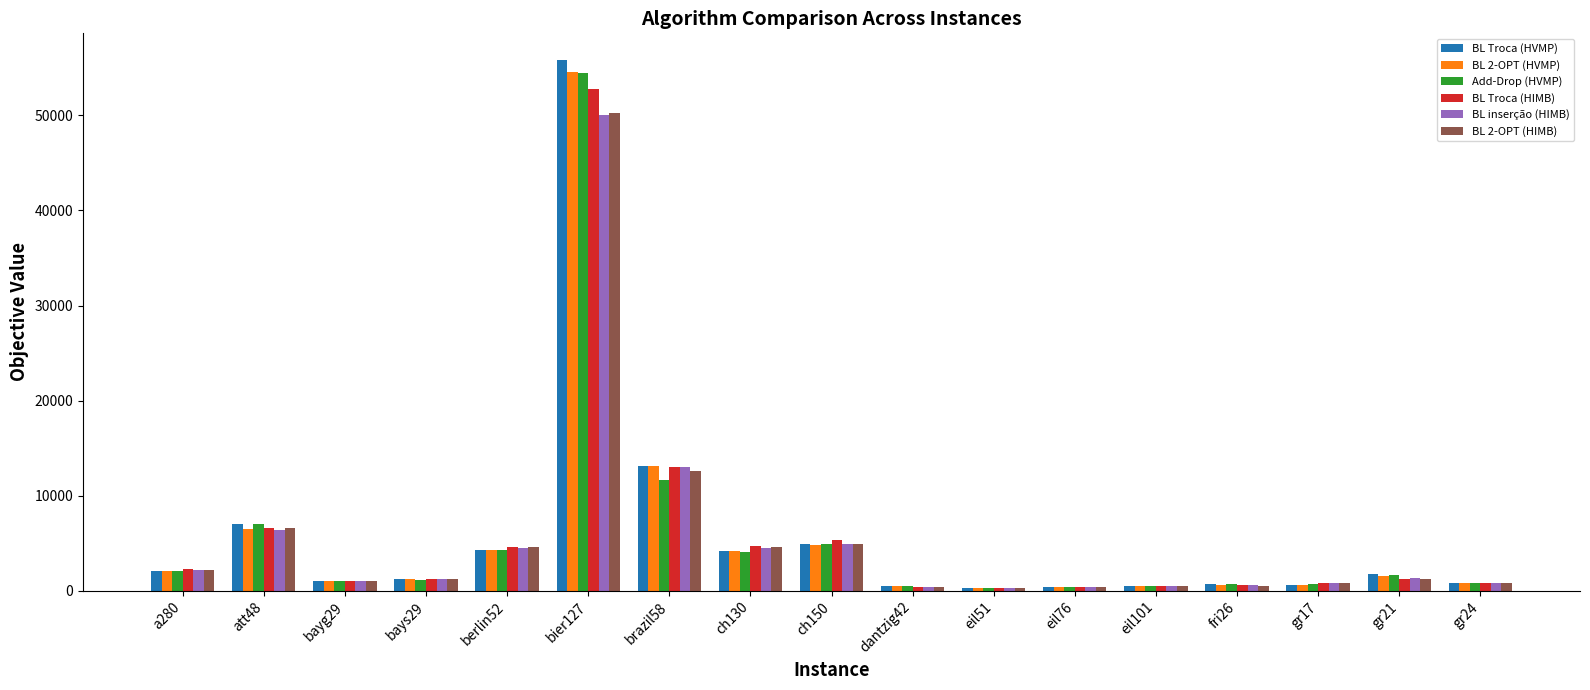

Is it true that BL Troca (HVMP) equals 479.7 at eil101?

True